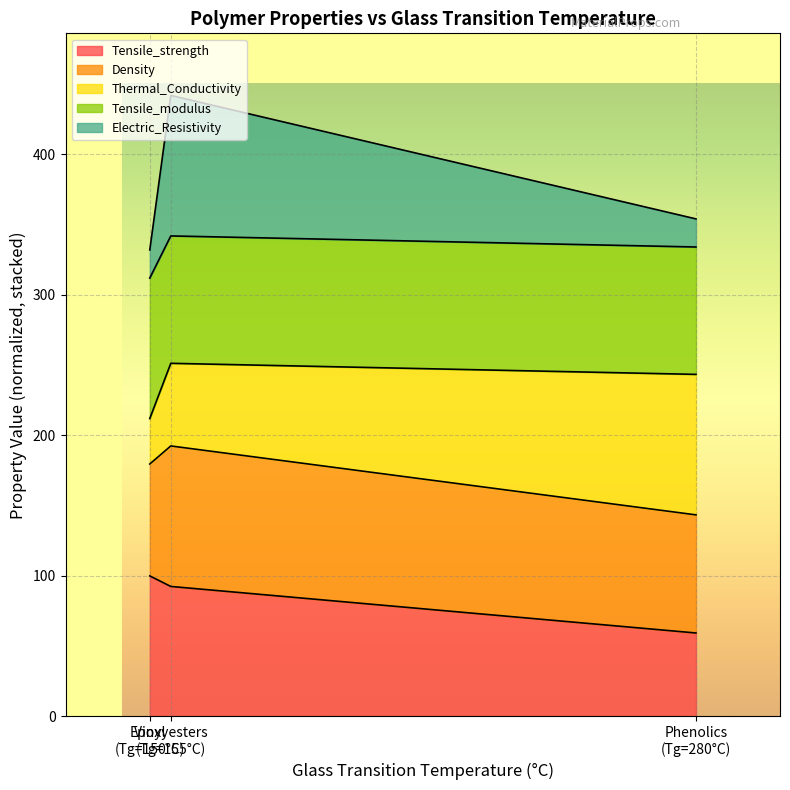

What is the highest value of the Tensile_strength series?

100.0